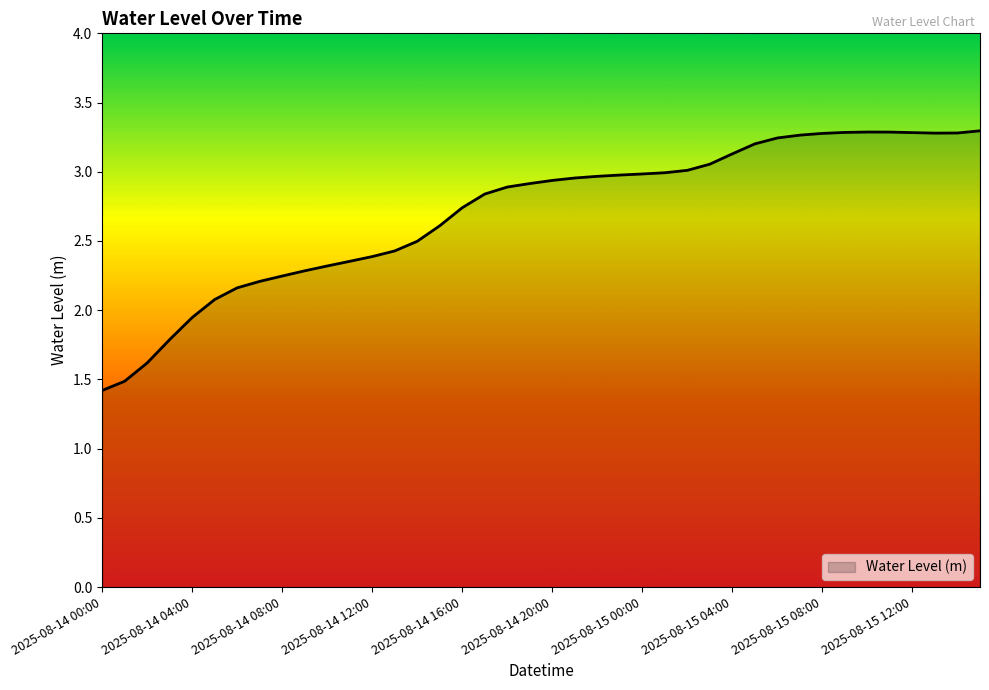

What is the maximum value shown in the chart?

3.3